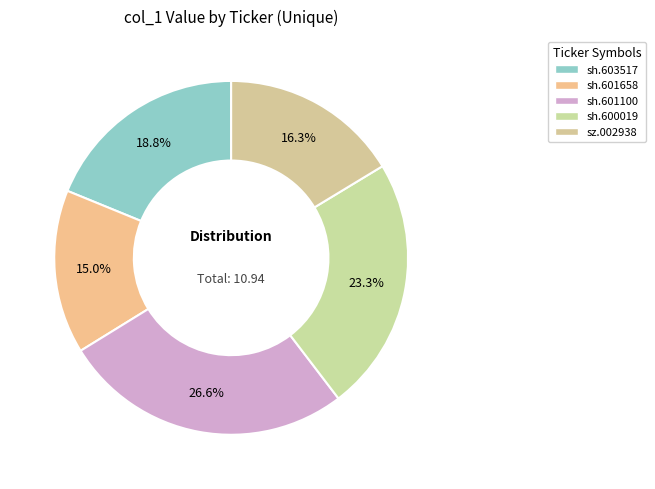

Rank the categories by value from lowest to highest.

sh.601658, sz.002938, sh.603517, sh.600019, sh.601100